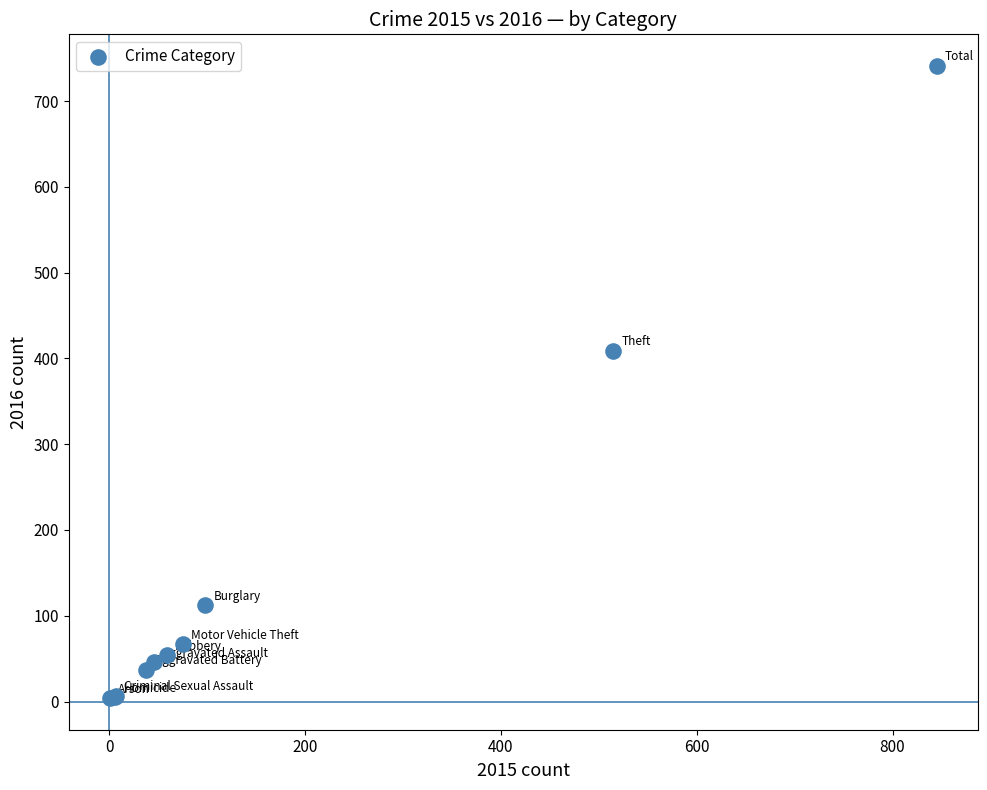

What Y value in the scatter plot is closest to 372?

409